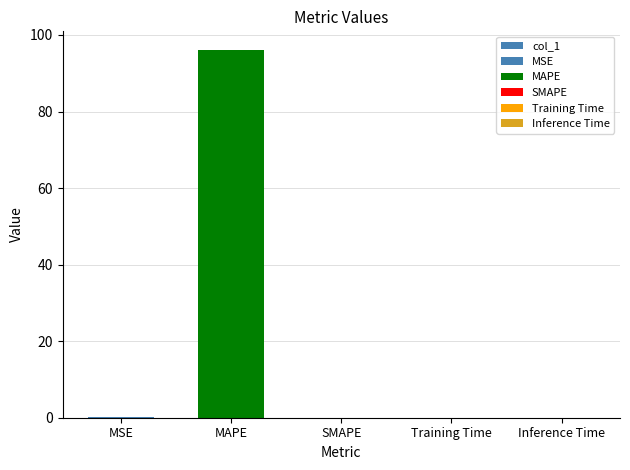

List the labels in order of value, smallest first.

SMAPE, Inference Time, Training Time, MSE, MAPE